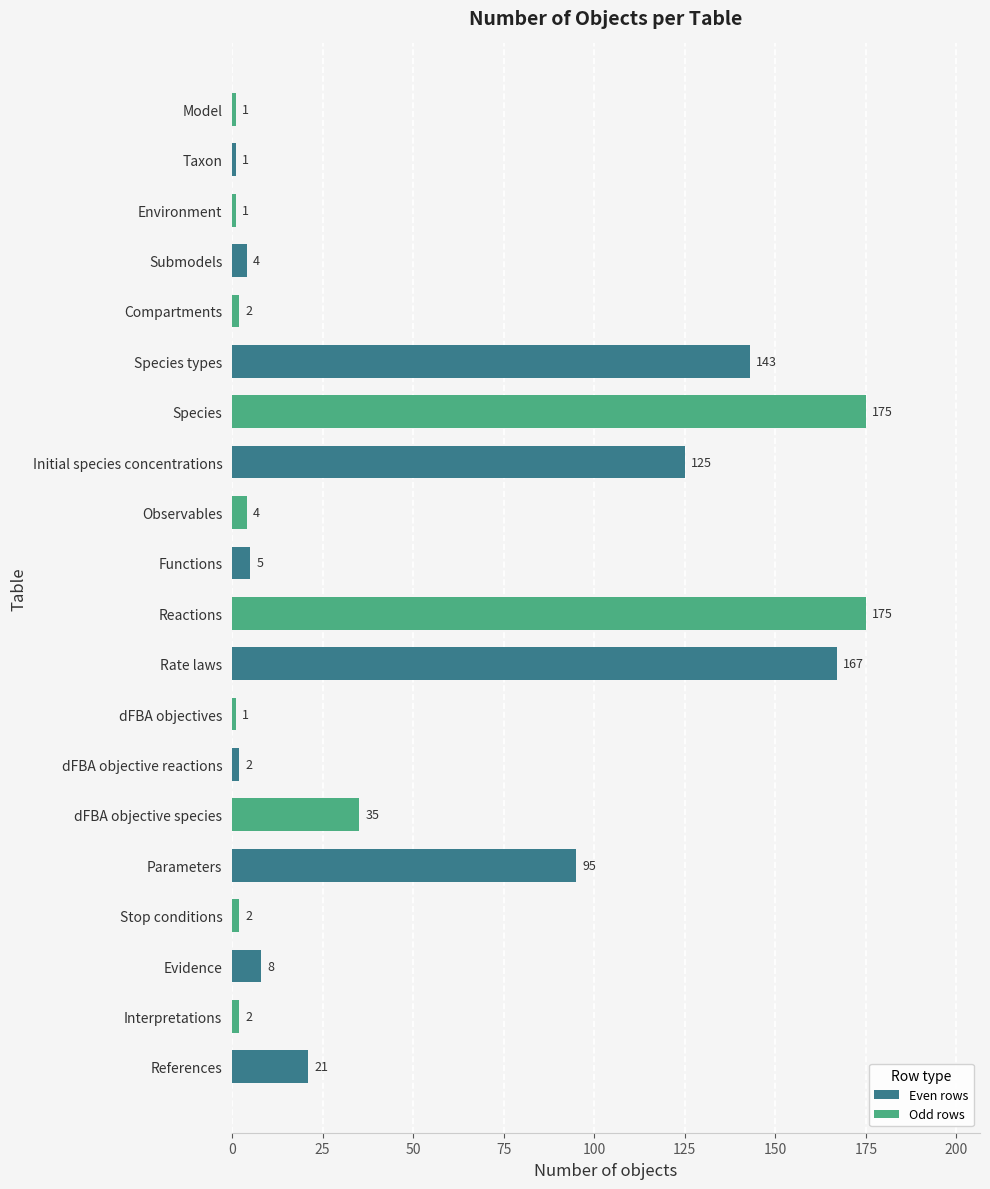

What is the maximum value shown in the chart?

175